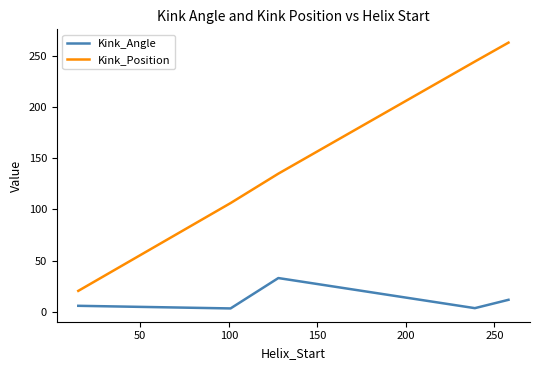

List the series in order of their peak value, lowest first.

Kink_Angle, Kink_Position